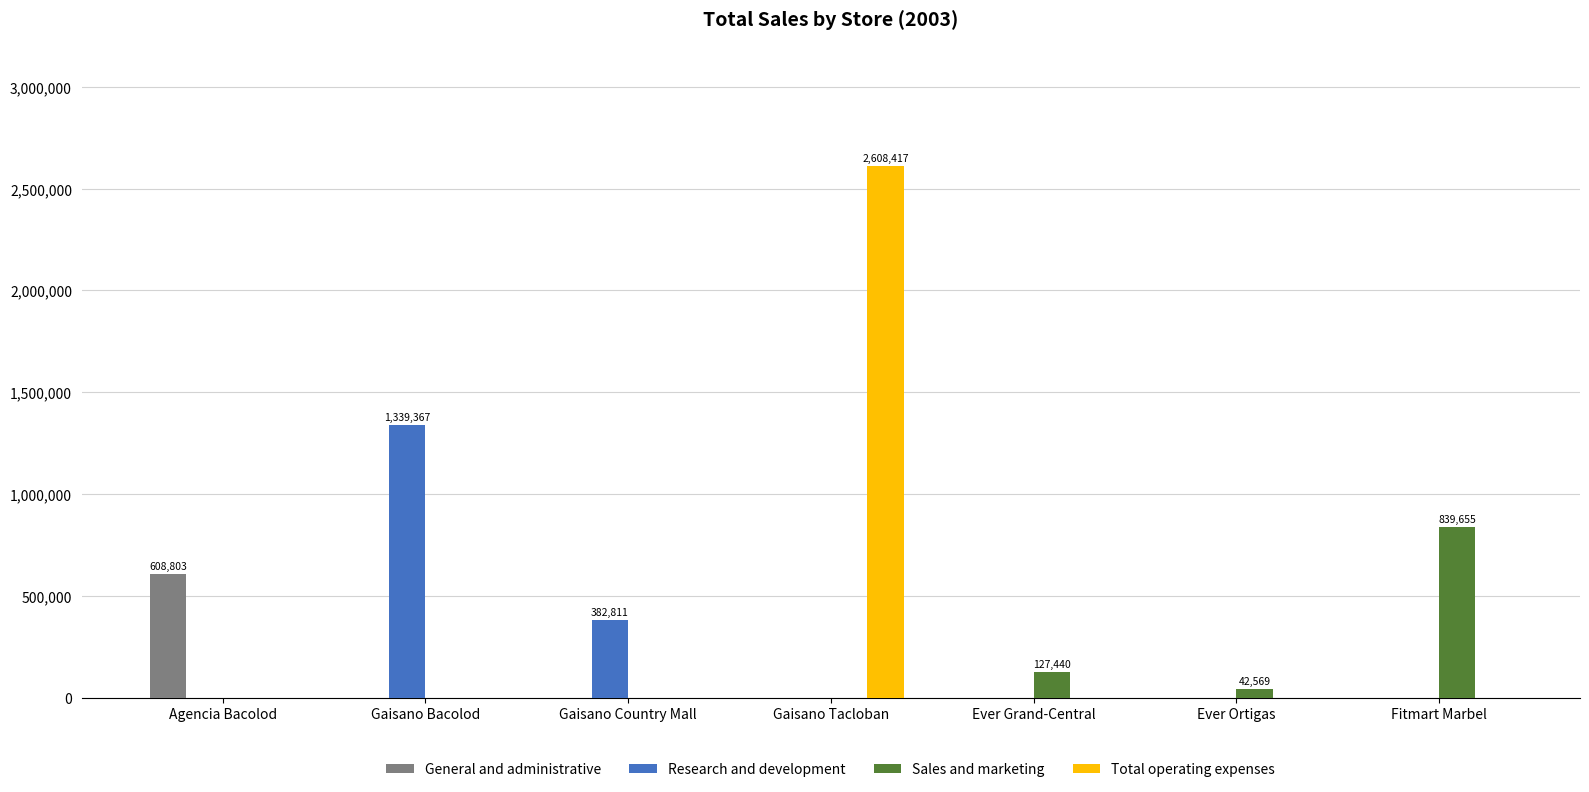

How many groups of bars are there?

7